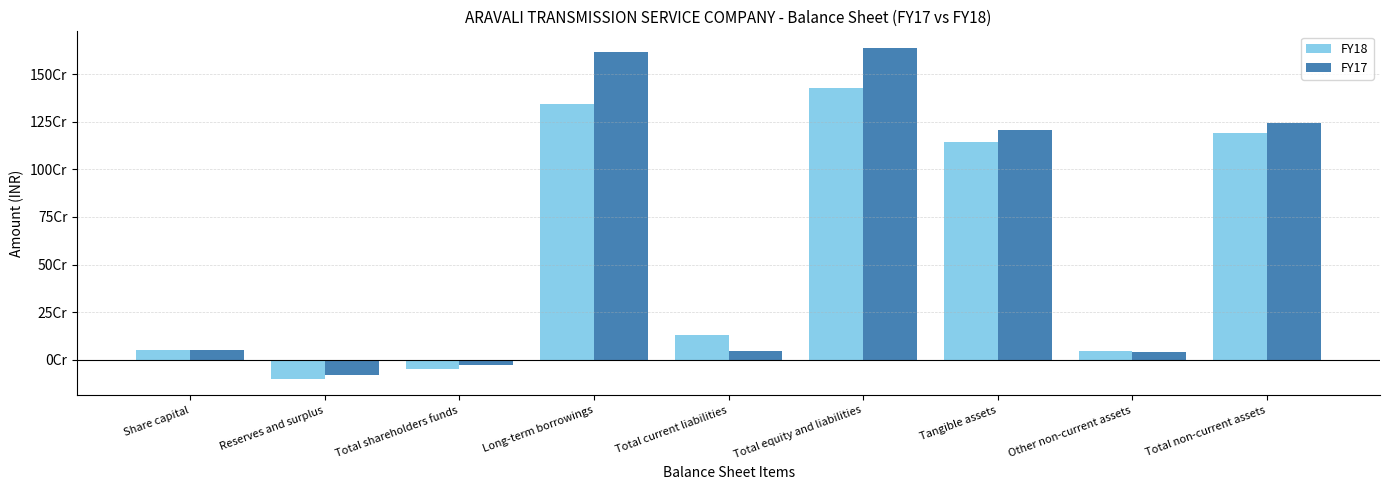

What is the label of the 3rd bar from the right?

Tangible assets